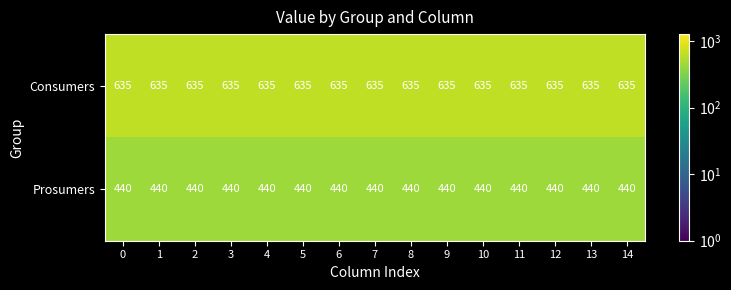

What is the spread (max minus min) of values at 10?

195